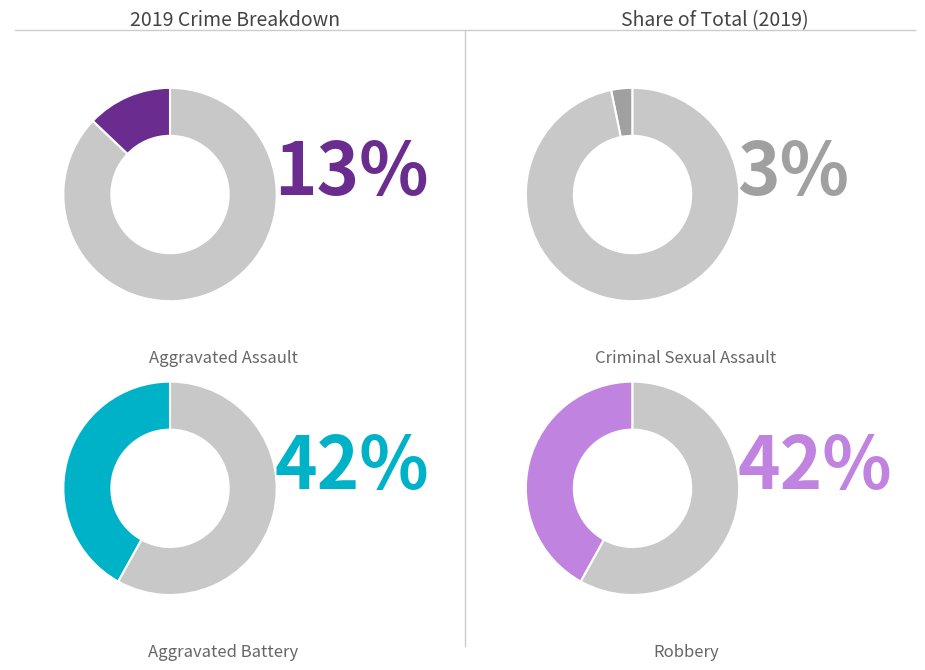

Do Aggravated Battery and Robbery together represent more than half of the pie?

Yes